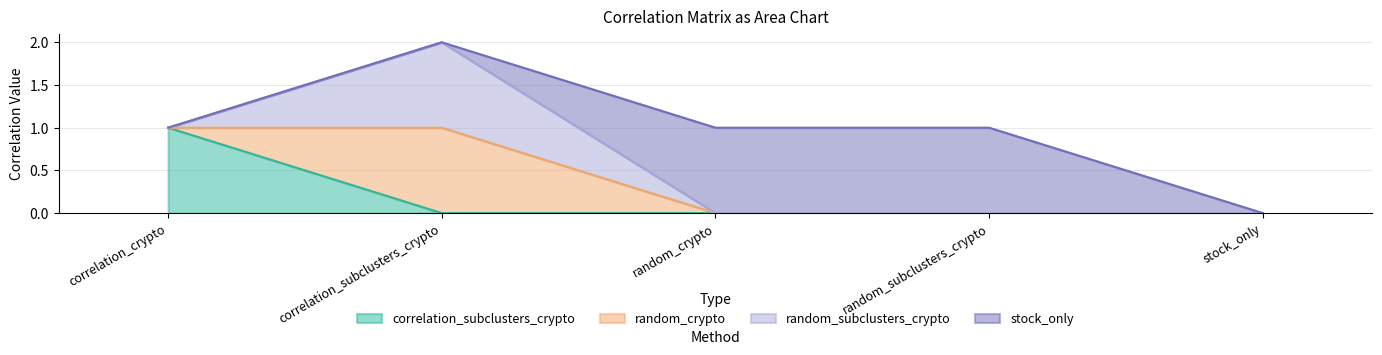

Does the chart have visible grid lines?

Yes